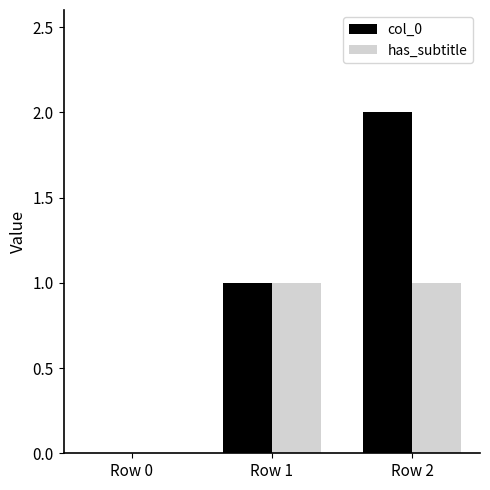

Which label corresponds to the largest value in the chart?

Row 2